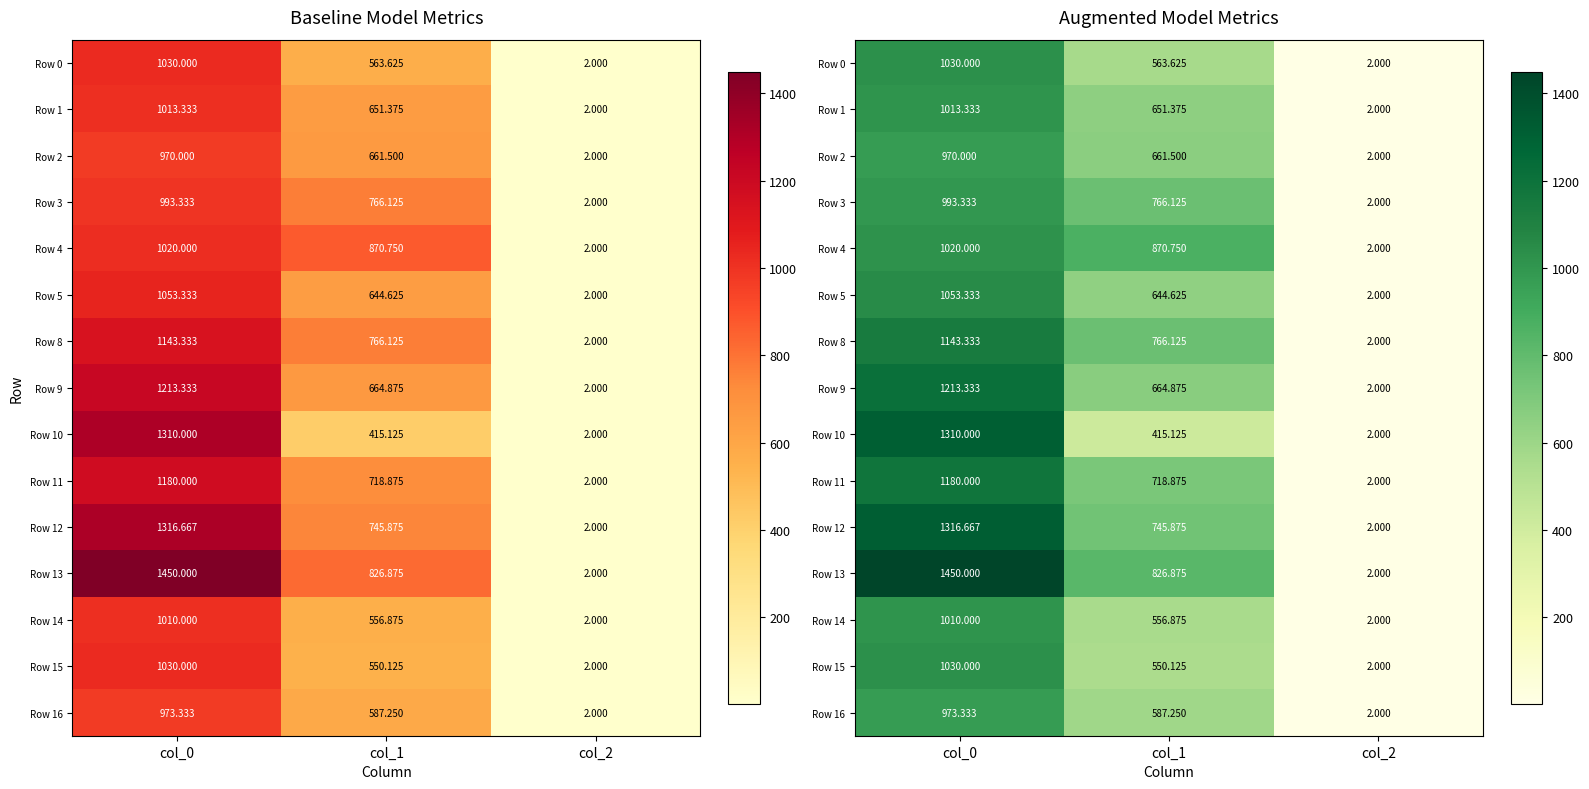

Which has a higher value, col_1 or col_0?

col_0